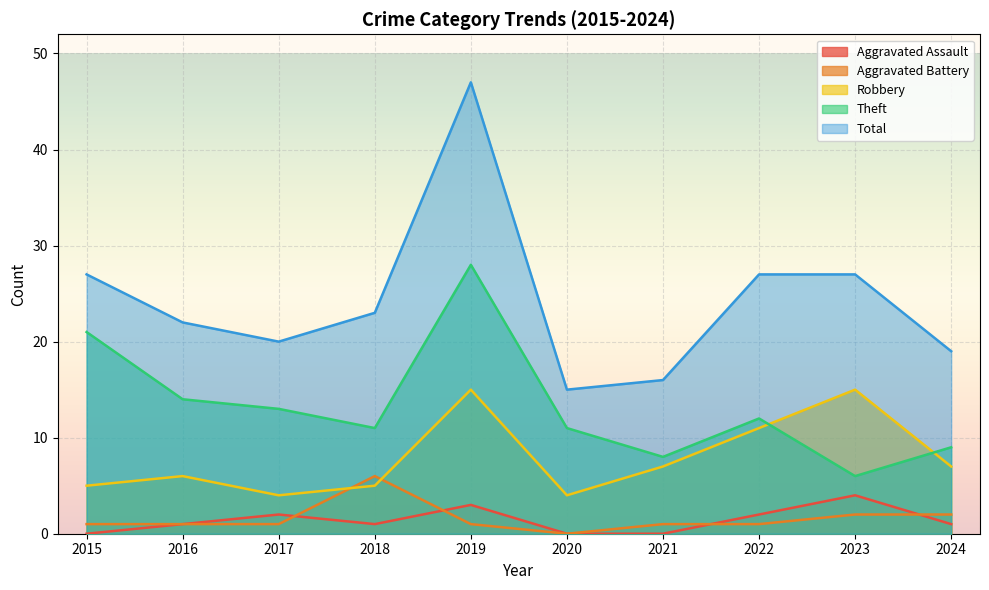

Is the value of Total at 2021 greater than the value of Aggravated Battery at 2016?

Yes